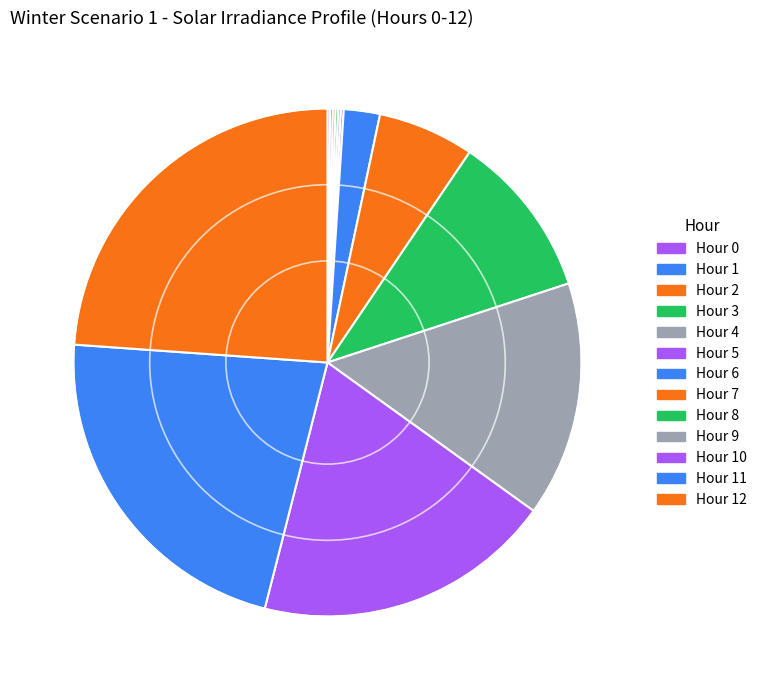

To the nearest percent, what is the difference between the largest and smallest slice percentages?

24%